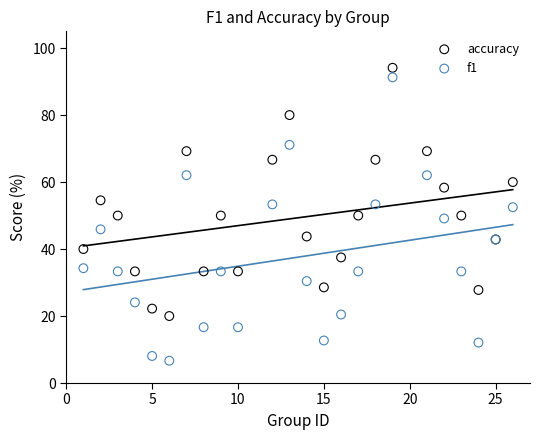

In the accuracy series, what Y value is closest to 57?

58.3